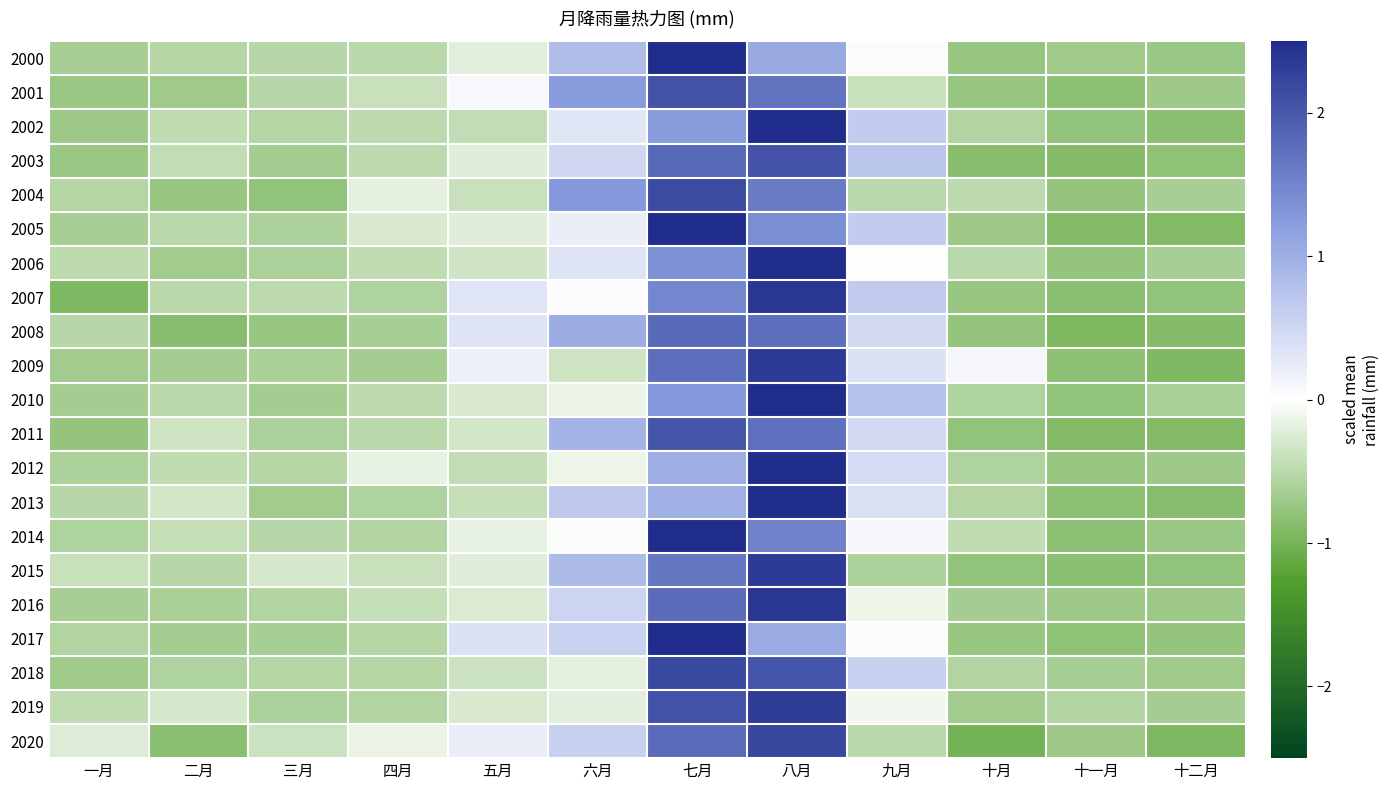

Reading left to right, extract all data points from this chart.

2000: 一月=-0.6	二月=-0.5	三月=-0.5	四月=-0.5	五月=-0.2	六月=0.8	七月=2.7	八月=1.1	九月=-0.0	十月=-0.8	十一月=-0.7	十二月=-0.7
2001: 一月=-0.7	二月=-0.7	三月=-0.5	四月=-0.4	五月=0.1	六月=1.2	七月=2.1	八月=1.7	九月=-0.4	十月=-0.8	十一月=-0.8	十二月=-0.7
2002: 一月=-0.7	二月=-0.4	三月=-0.5	四月=-0.5	五月=-0.4	六月=0.3	七月=1.2	八月=2.6	九月=0.6	十月=-0.6	十一月=-0.8	十二月=-0.8
2003: 一月=-0.7	二月=-0.4	三月=-0.7	四月=-0.5	五月=-0.2	六月=0.5	七月=1.8	八月=2.1	九月=0.7	十月=-0.9	十一月=-0.9	十二月=-0.8
2004: 一月=-0.5	二月=-0.8	三月=-0.8	四月=-0.2	五月=-0.4	六月=1.3	七月=2.2	八月=1.6	九月=-0.5	十月=-0.5	十一月=-0.8	十二月=-0.6
2005: 一月=-0.6	二月=-0.5	三月=-0.6	四月=-0.3	五月=-0.2	六月=0.2	七月=2.5	八月=1.4	九月=0.6	十月=-0.7	十一月=-0.9	十二月=-0.9
2006: 一月=-0.5	二月=-0.7	三月=-0.6	四月=-0.5	五月=-0.3	六月=0.3	七月=1.4	八月=2.7	九月=0.0	十月=-0.5	十一月=-0.8	十二月=-0.6
2007: 一月=-0.9	二月=-0.5	三月=-0.5	四月=-0.6	五月=0.3	六月=0.0	七月=1.5	八月=2.4	九月=0.7	十月=-0.7	十一月=-0.9	十二月=-0.8
2008: 一月=-0.5	二月=-0.9	三月=-0.8	四月=-0.6	五月=0.3	六月=1.0	七月=1.8	八月=1.7	九月=0.5	十月=-0.8	十一月=-0.9	十二月=-0.9
2009: 一月=-0.7	二月=-0.6	三月=-0.6	四月=-0.7	五月=0.2	六月=-0.4	七月=1.7	八月=2.3	九月=0.4	十月=0.1	十一月=-0.8	十二月=-0.9
2010: 一月=-0.7	二月=-0.5	三月=-0.7	四月=-0.5	五月=-0.3	六月=-0.1	七月=1.3	八月=2.7	九月=0.8	十月=-0.6	十一月=-0.8	十二月=-0.6
2011: 一月=-0.8	二月=-0.4	三月=-0.6	四月=-0.5	五月=-0.3	六月=0.9	七月=2.0	八月=1.7	九月=0.5	十月=-0.8	十一月=-0.9	十二月=-0.9
2012: 一月=-0.6	二月=-0.5	三月=-0.5	四月=-0.2	五月=-0.4	六月=-0.1	七月=1.0	八月=2.9	九月=0.4	十月=-0.6	十一月=-0.8	十二月=-0.7
2013: 一月=-0.5	二月=-0.3	三月=-0.7	四月=-0.6	五月=-0.4	六月=0.7	七月=1.0	八月=2.7	九月=0.4	十月=-0.5	十一月=-0.8	十二月=-0.9
2014: 一月=-0.6	二月=-0.4	三月=-0.5	四月=-0.6	五月=-0.2	六月=-0.0	七月=2.7	八月=1.5	九月=0.1	十月=-0.5	十一月=-0.8	十二月=-0.7
2015: 一月=-0.4	二月=-0.5	三月=-0.3	四月=-0.4	五月=-0.2	六月=0.8	七月=1.6	八月=2.4	九月=-0.6	十月=-0.8	十一月=-0.9	十二月=-0.8
2016: 一月=-0.6	二月=-0.6	三月=-0.5	四月=-0.4	五月=-0.3	六月=0.5	七月=1.8	八月=2.4	九月=-0.1	十月=-0.7	十一月=-0.7	十二月=-0.7
2017: 一月=-0.5	二月=-0.7	三月=-0.6	四月=-0.5	五月=0.4	六月=0.6	七月=2.7	八月=1.0	九月=0.1	十月=-0.7	十一月=-0.8	十二月=-0.8
2018: 一月=-0.7	二月=-0.6	三月=-0.5	四月=-0.5	五月=-0.4	六月=-0.2	七月=2.2	八月=2.0	九月=0.6	十月=-0.6	十一月=-0.6	十二月=-0.7
2019: 一月=-0.5	二月=-0.3	三月=-0.6	四月=-0.6	五月=-0.3	六月=-0.2	七月=2.1	八月=2.3	九月=-0.1	十月=-0.7	十一月=-0.6	十二月=-0.7
2020: 一月=-0.2	二月=-0.8	三月=-0.4	四月=-0.2	五月=0.2	六月=0.6	七月=1.8	八月=2.2	九月=-0.5	十月=-1.0	十一月=-0.7	十二月=-0.9